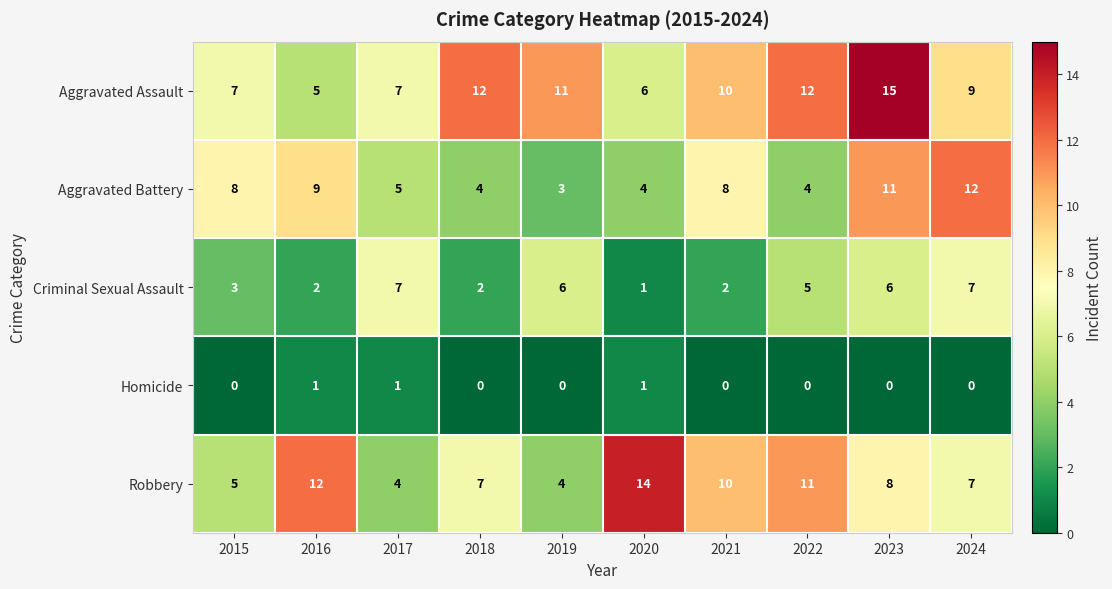

What is the approximate value of Aggravated Assault at 2016, to the nearest 5?

5